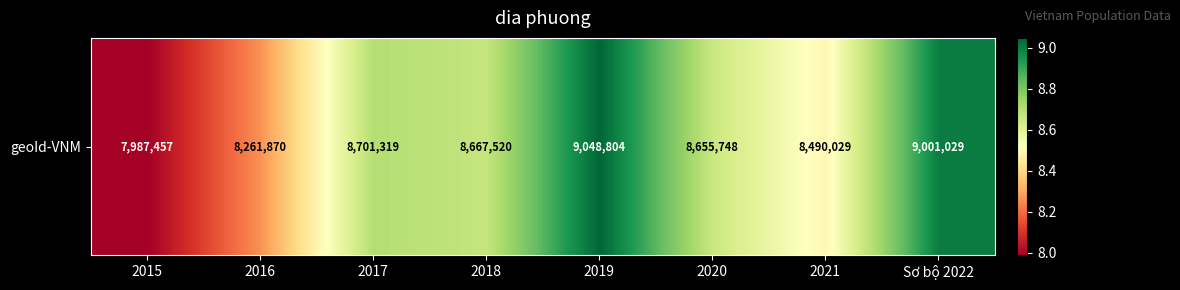

Reading left to right, extract all data points from this chart.

7987457	8261870	8701319	8667520	9048804	8655748	8490029	9001029